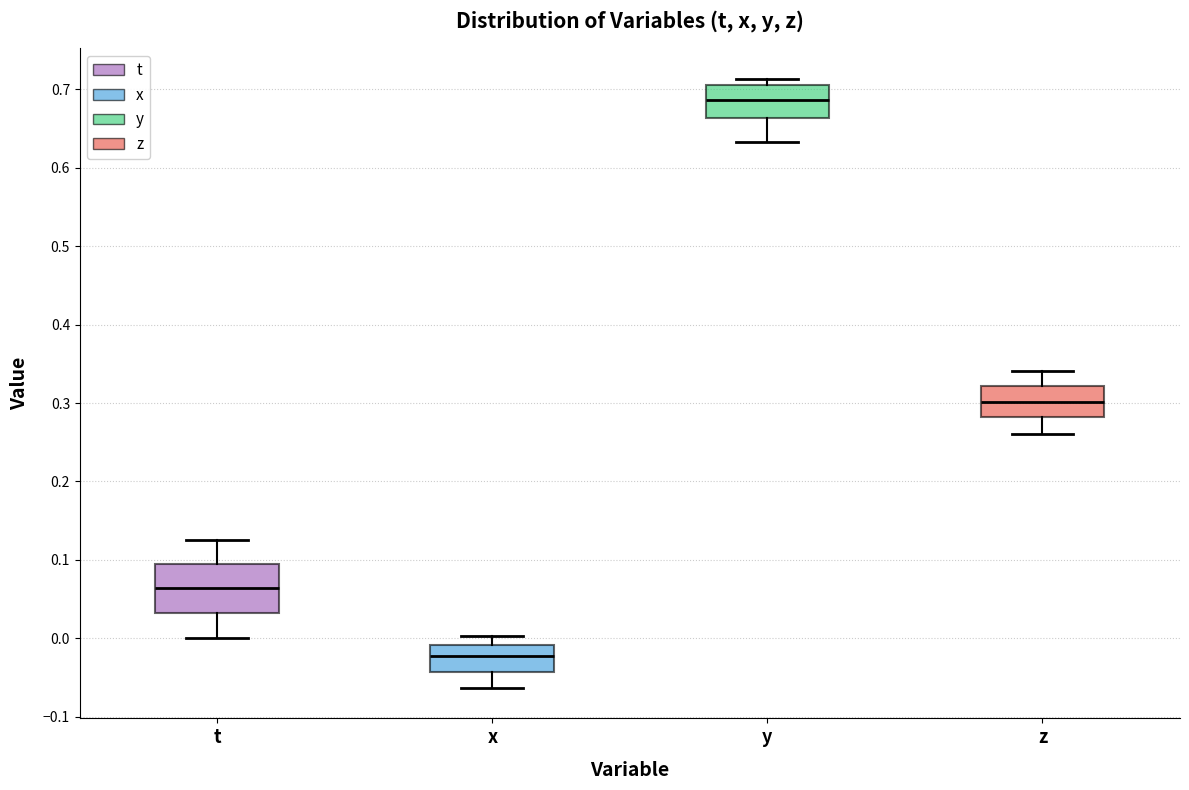

Reading left to right, read every box against the y-axis: the position of its median line, the range the box covers, and the ends of its whiskers. The values are not printed on the chart, so give them approximately, as read against the axis.

t: median 0.06, box 0.03 to 0.09, whiskers 0.00 to 0.13
x: median -0.02, box -0.04 to -0.01, whiskers -0.06 to 0.00
y: median 0.69, box 0.66 to 0.71, whiskers 0.63 to 0.71 (just above the box's upper edge)
z: median 0.30, box 0.28 to 0.32, whiskers 0.26 to 0.34